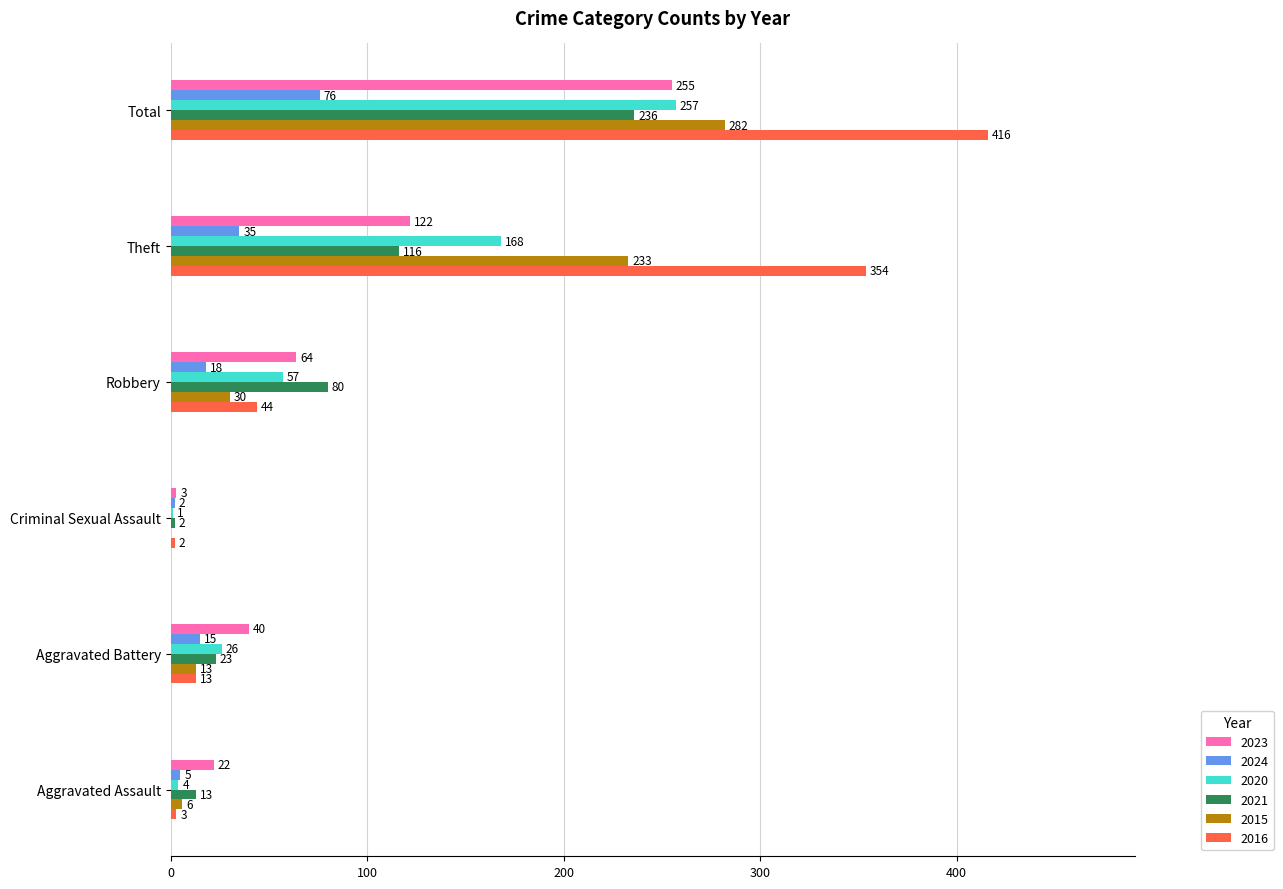

Is it true that 2016 equals 13 at Aggravated Battery?

True